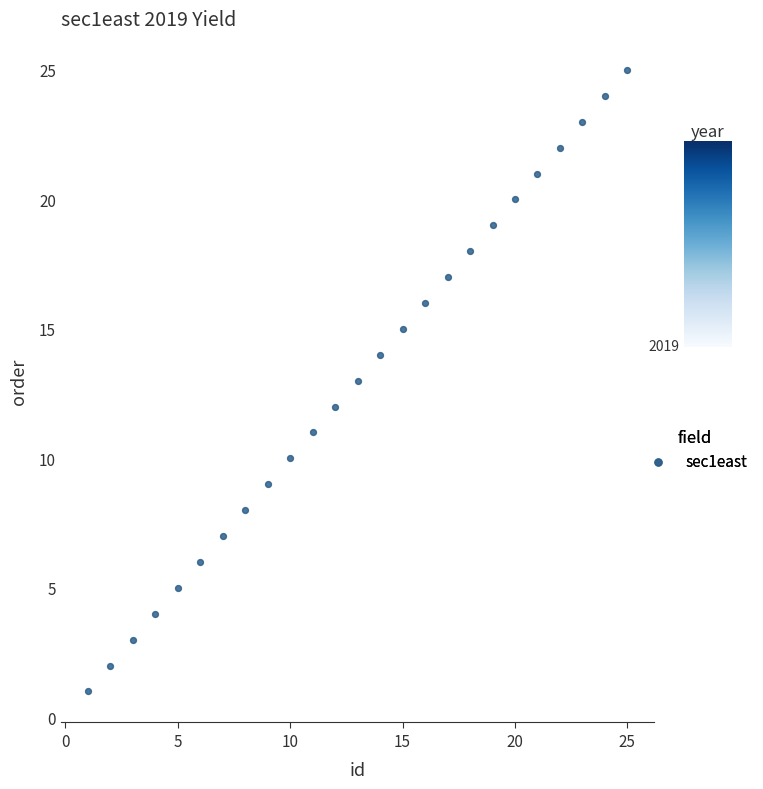

What is the range of X values (max minus min)?

24